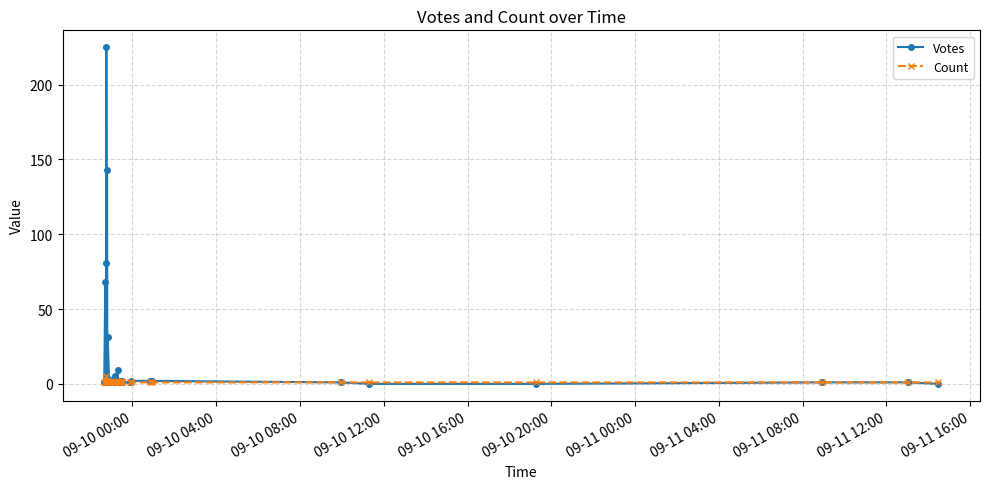

Which series has the largest range (max minus min)?

Votes